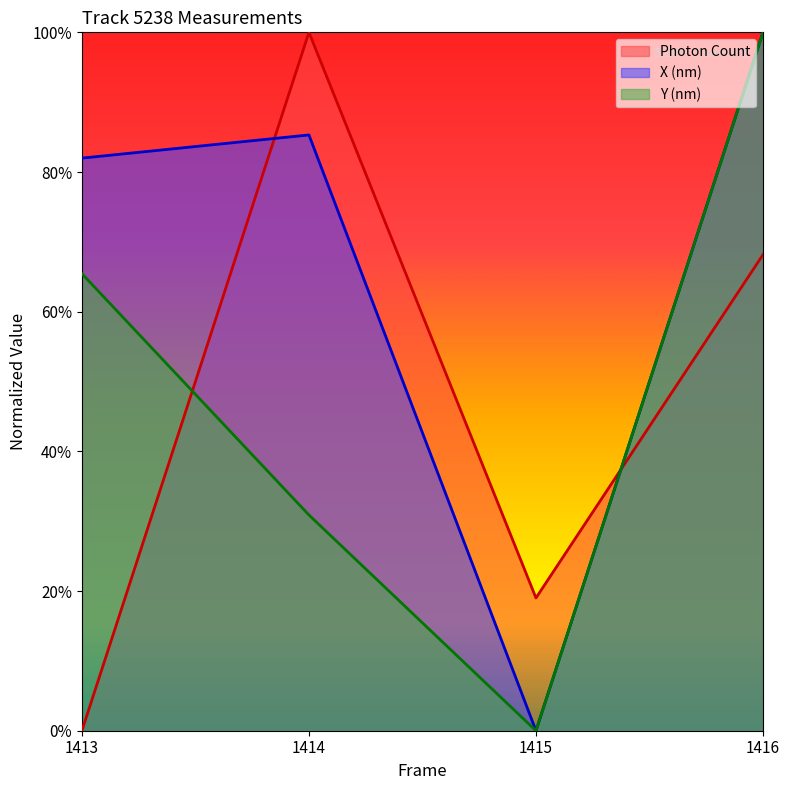

Which series has the largest total across all categories?

X (nm)